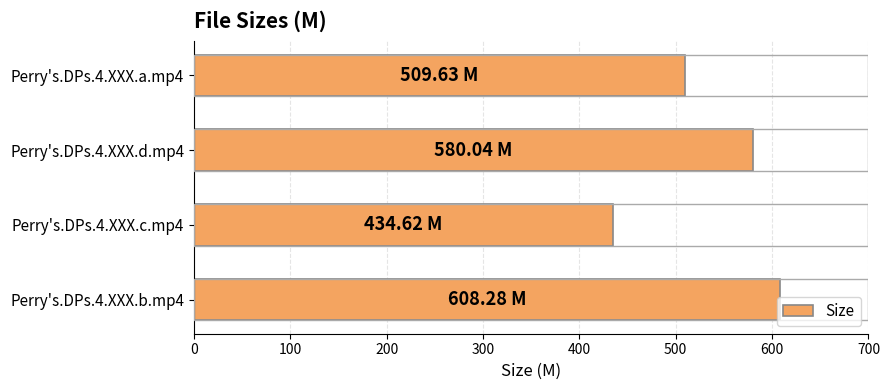

How many bars are there in total?

4